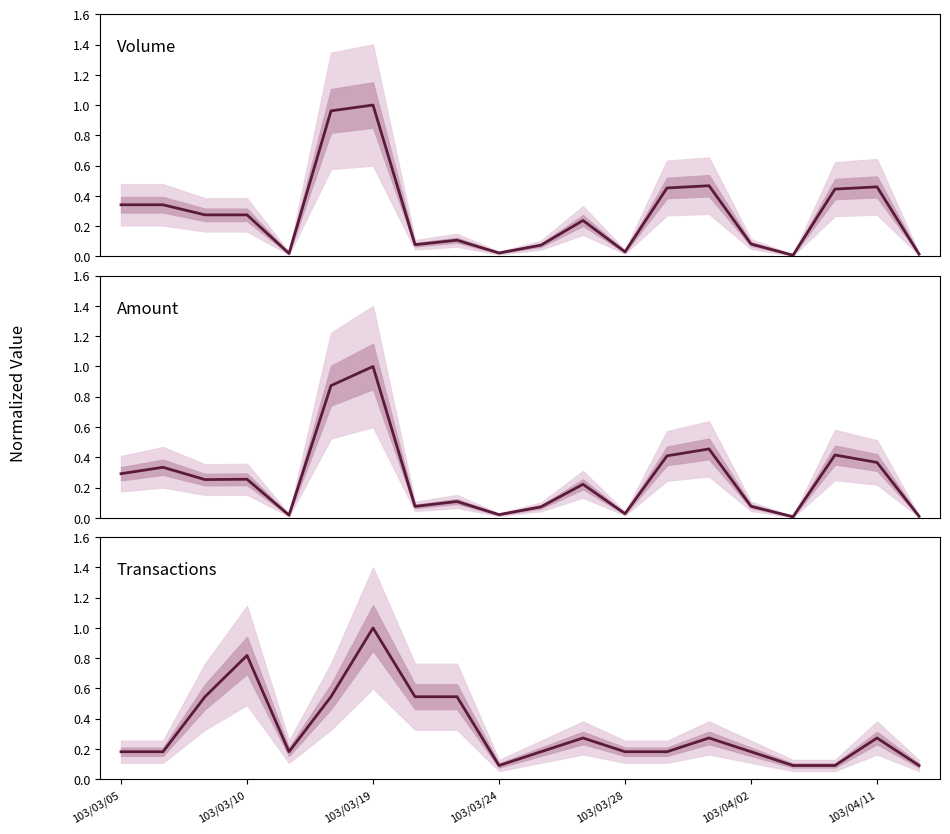

List the series in order of their peak value, highest first.

Volume, Amount, Transactions